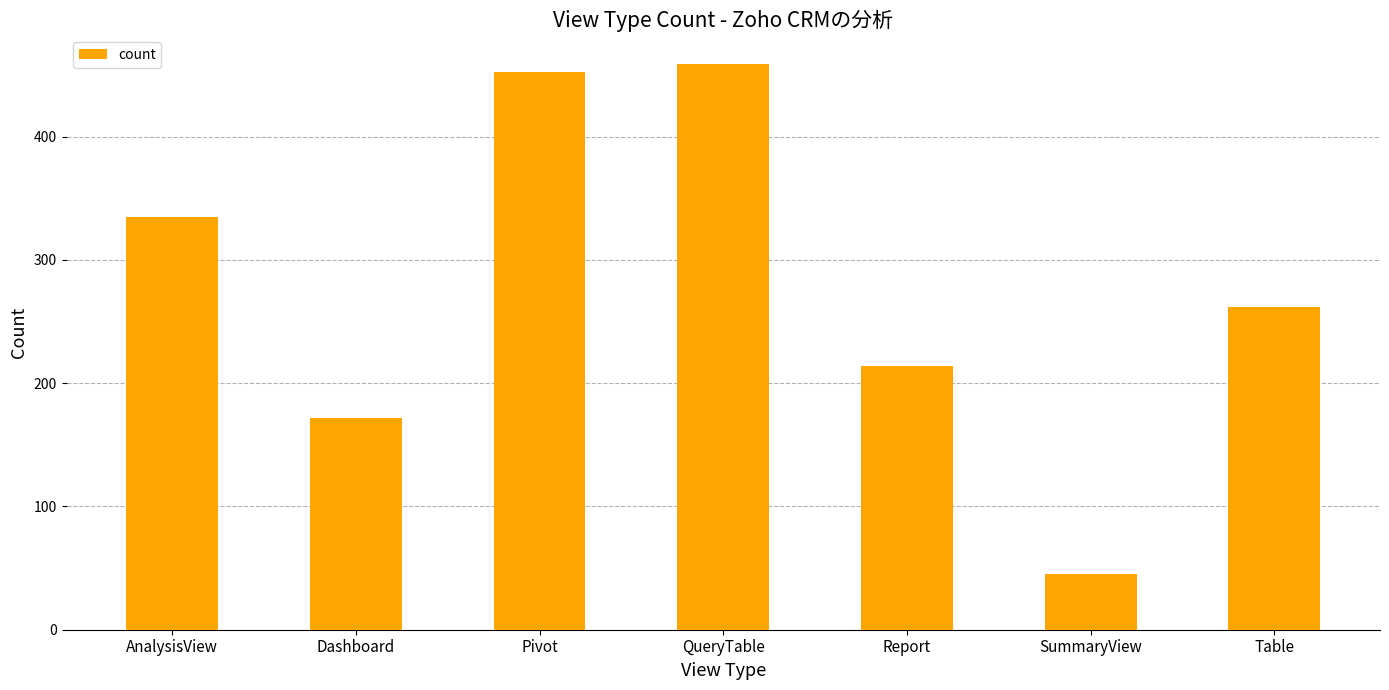

Read the value at Report.

214